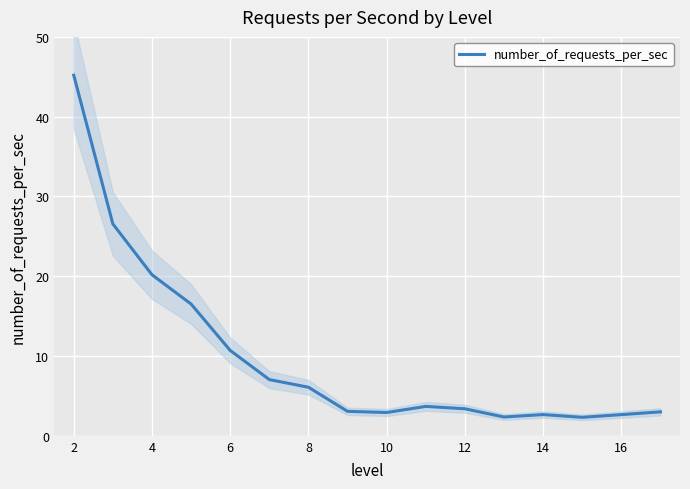

At which label is the value closest to 23?

4